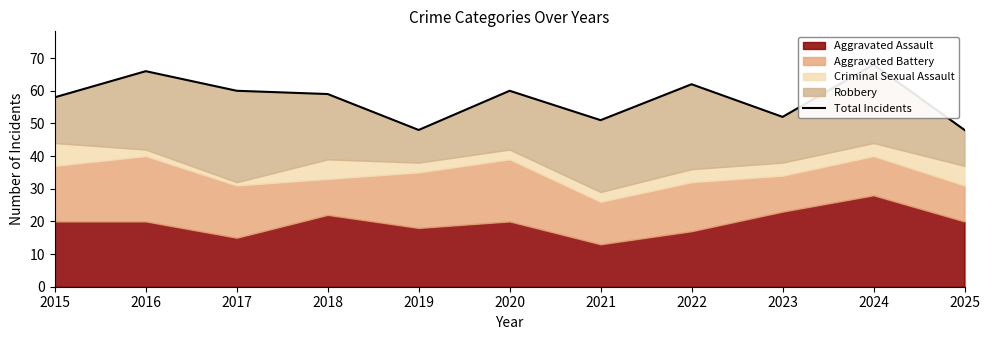

Rank the categories by value from lowest to highest.

2019, 2025, 2021, 2023, 2015, 2018, 2017, 2020, 2022, 2016, 2024